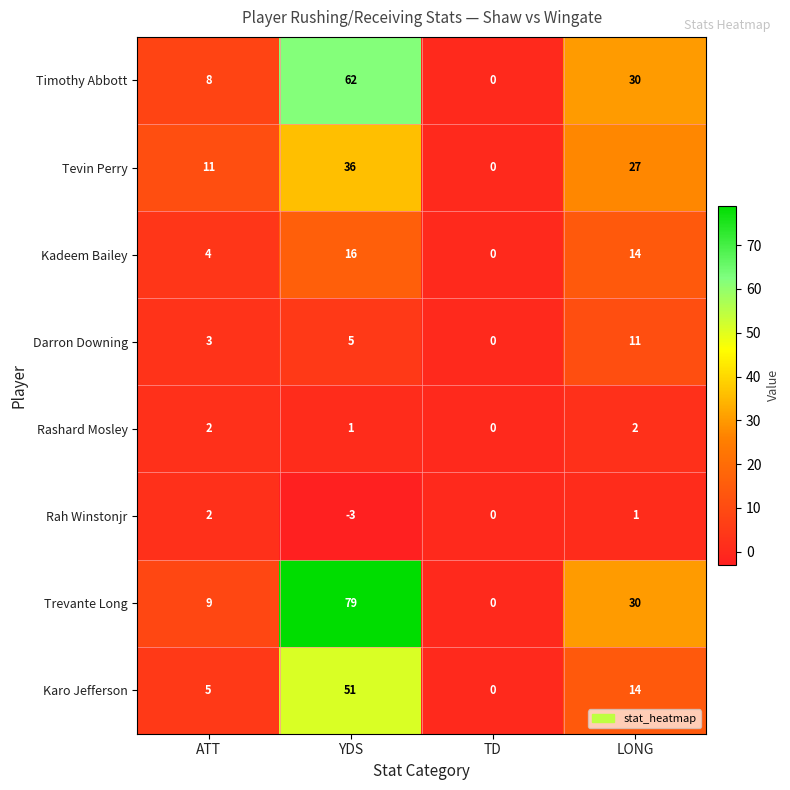

At which label is Tevin Perry closest to 18?

ATT